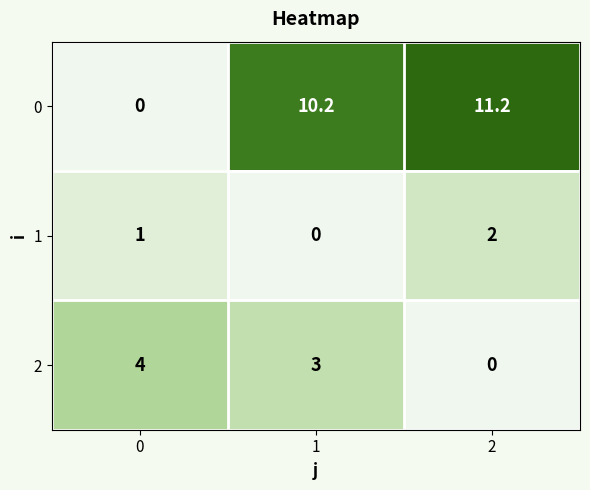

Count the number of data series in this chart.

3